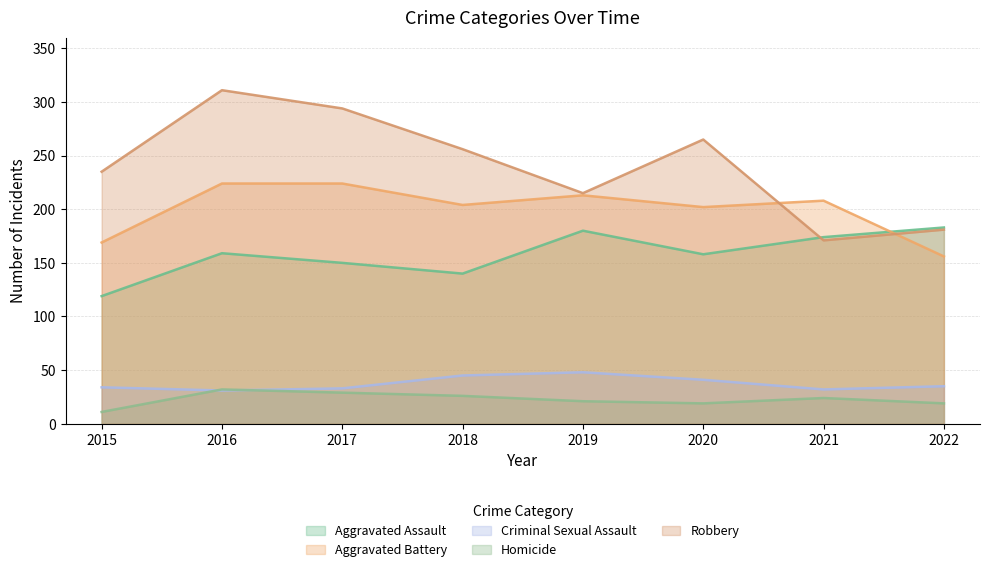

Which series ends up on top after the final intersection of Robbery and Aggravated Battery?

Robbery